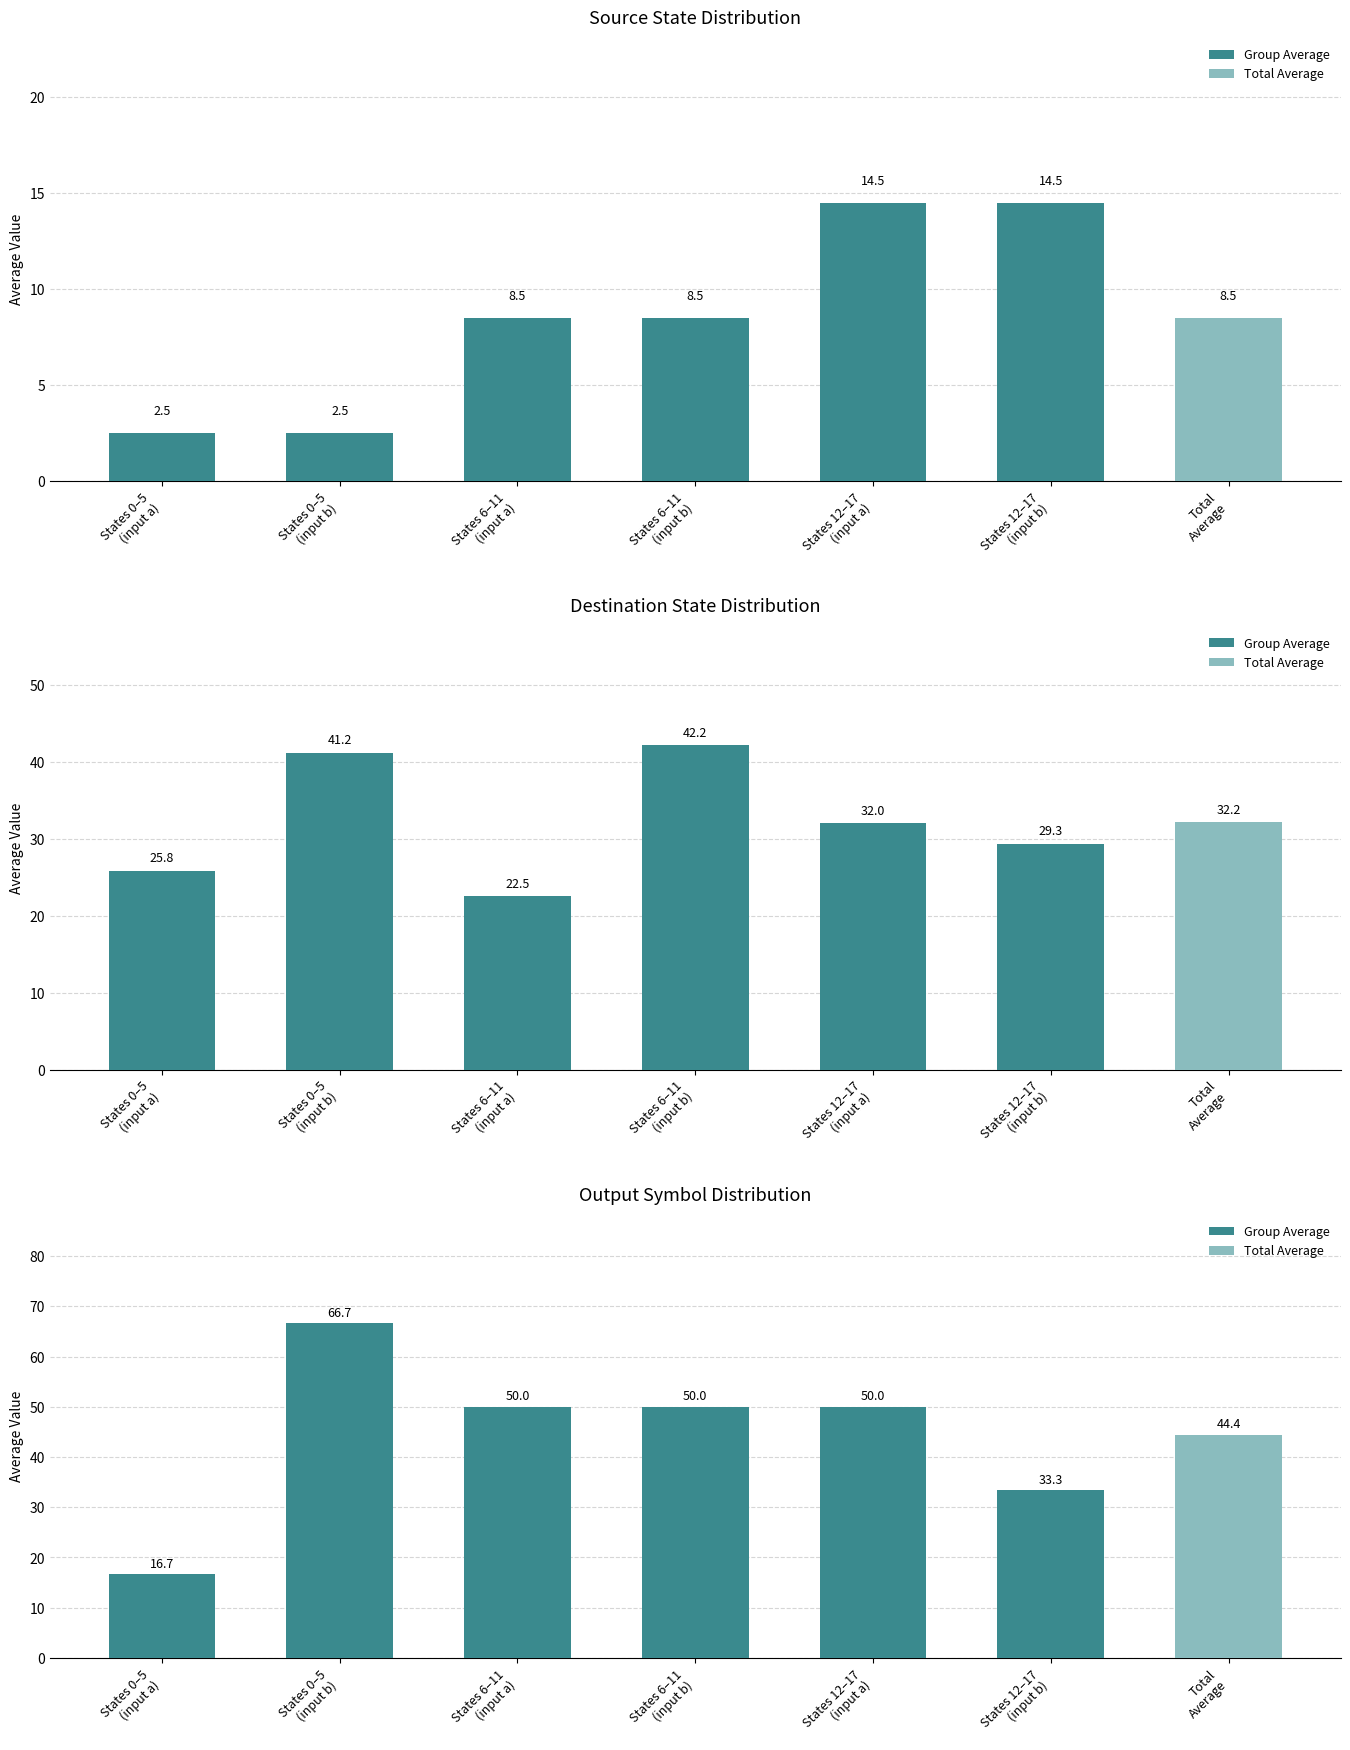

What is the label of the 6th bar from the left?

States 12–17
(input b)